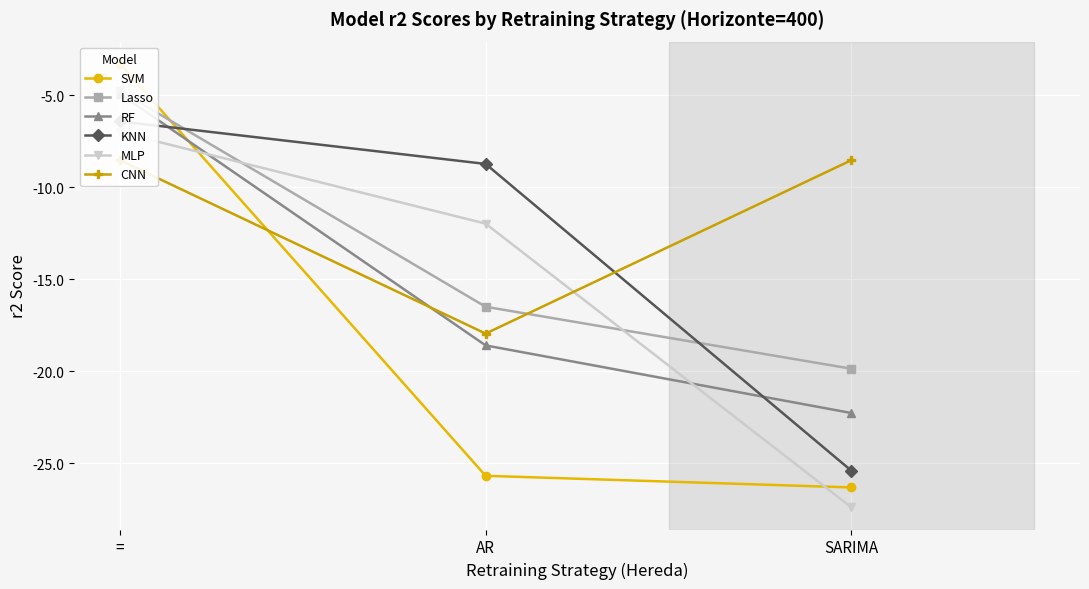

Reading left to right, what are all the values shown in this chart?

SVM: -3.3	-25.7	-26.3
Lasso: -4.8	-16.5	-19.9
RF: -4.9	-18.6	-22.3
KNN: -6.4	-8.7	-25.4
MLP: -7.0	-12.0	-27.4
CNN: -8.5	-18.0	-8.5